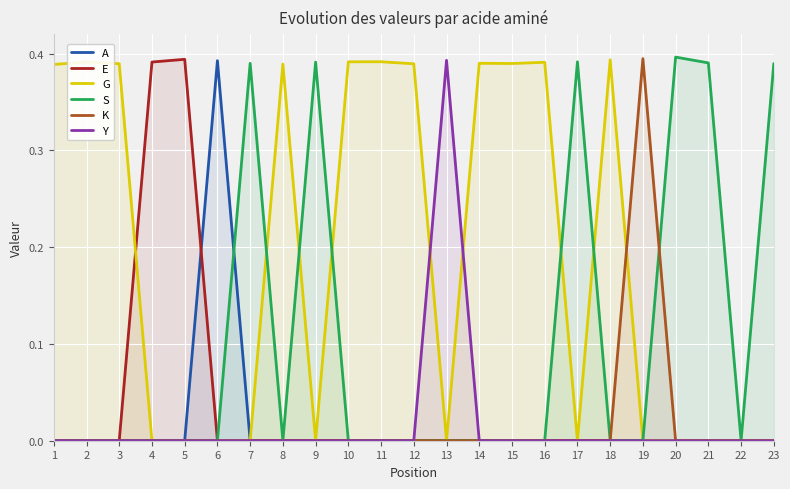

What is the difference between the second highest and minimum values in the G series?

0.4